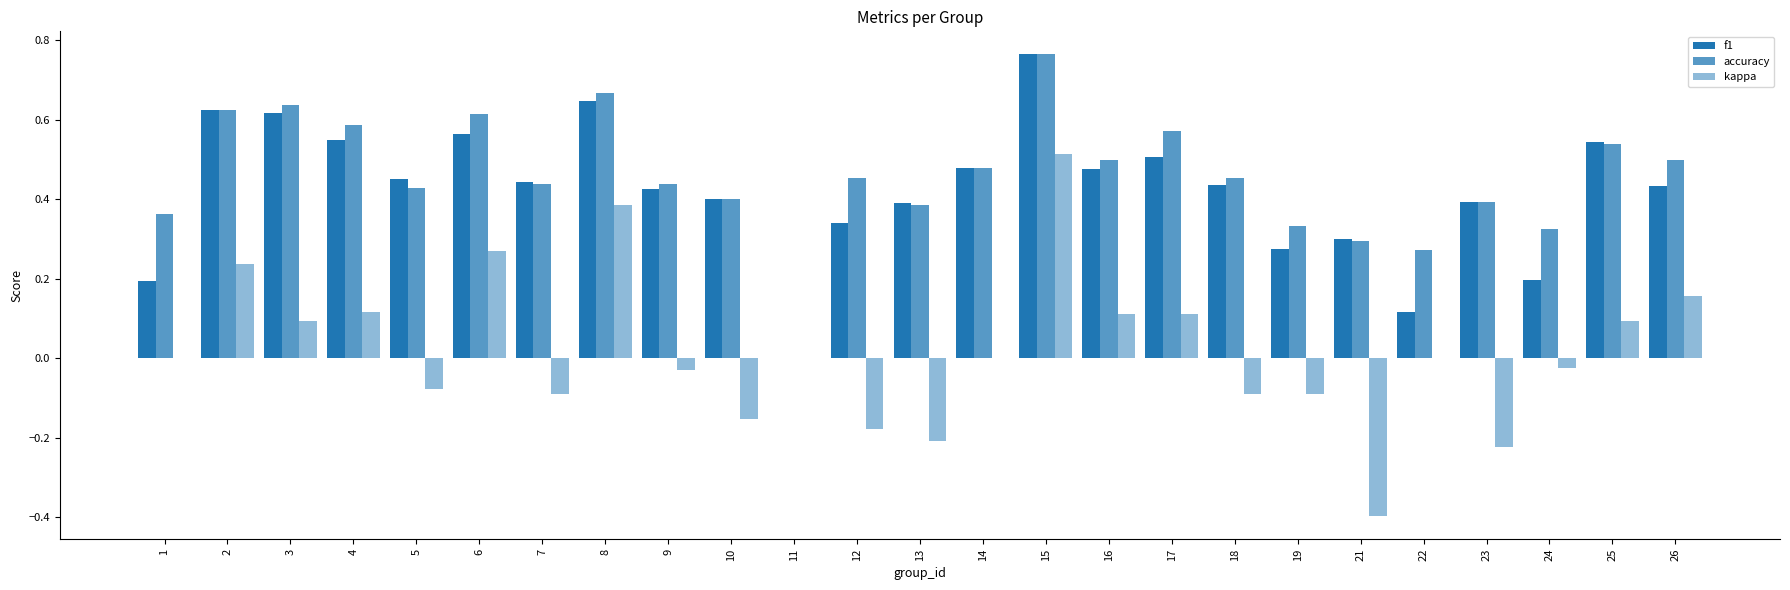

What is the total value across all series at 4?

1.3